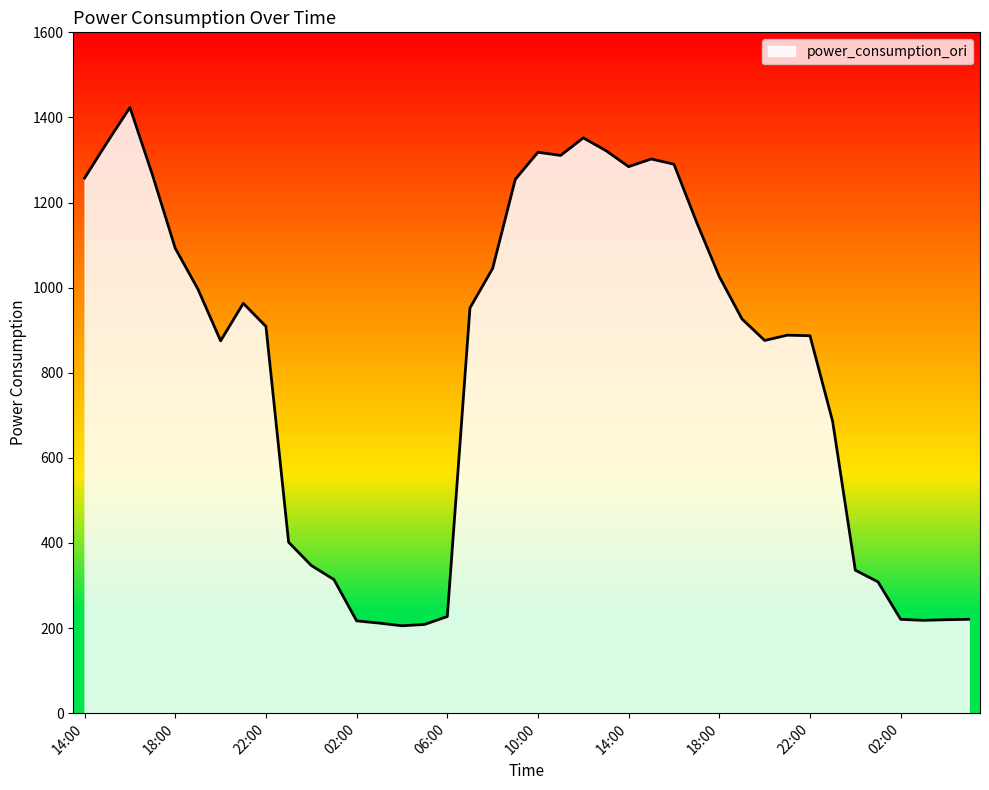

What is the maximum value shown in the chart?

1423.5